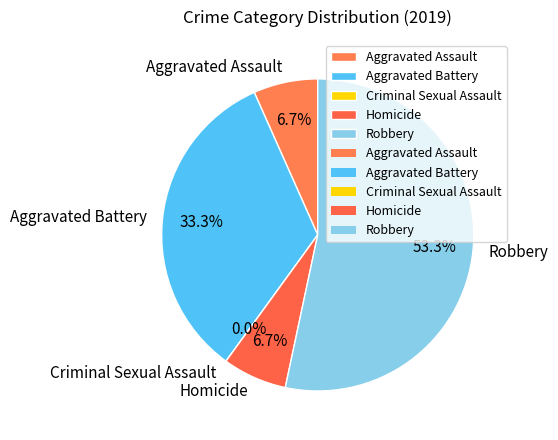

What percentage is the Aggravated Assault slice, to the nearest percent?

7%